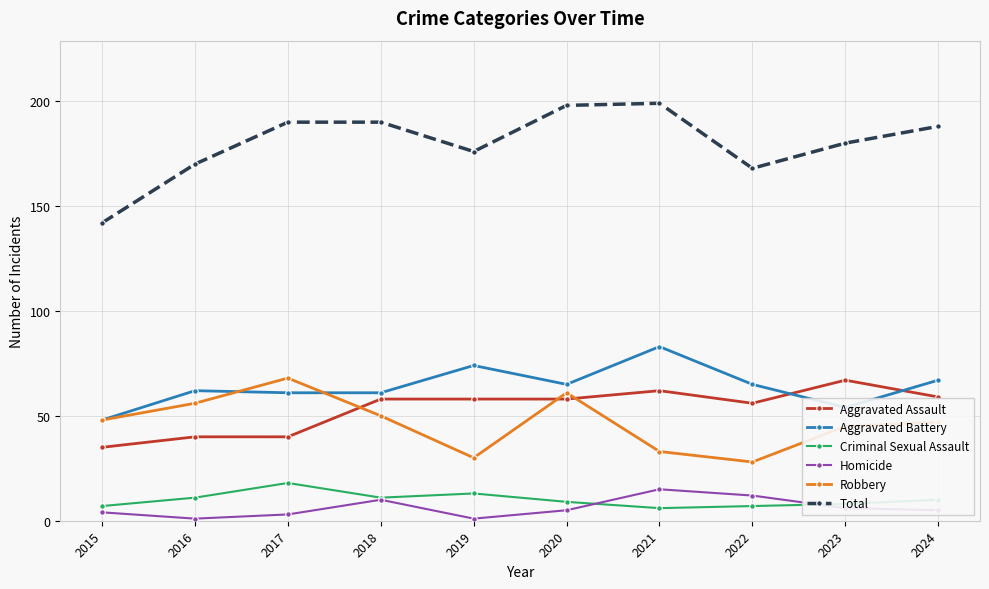

What is the value of the Robbery point at the 8th from the left?

28